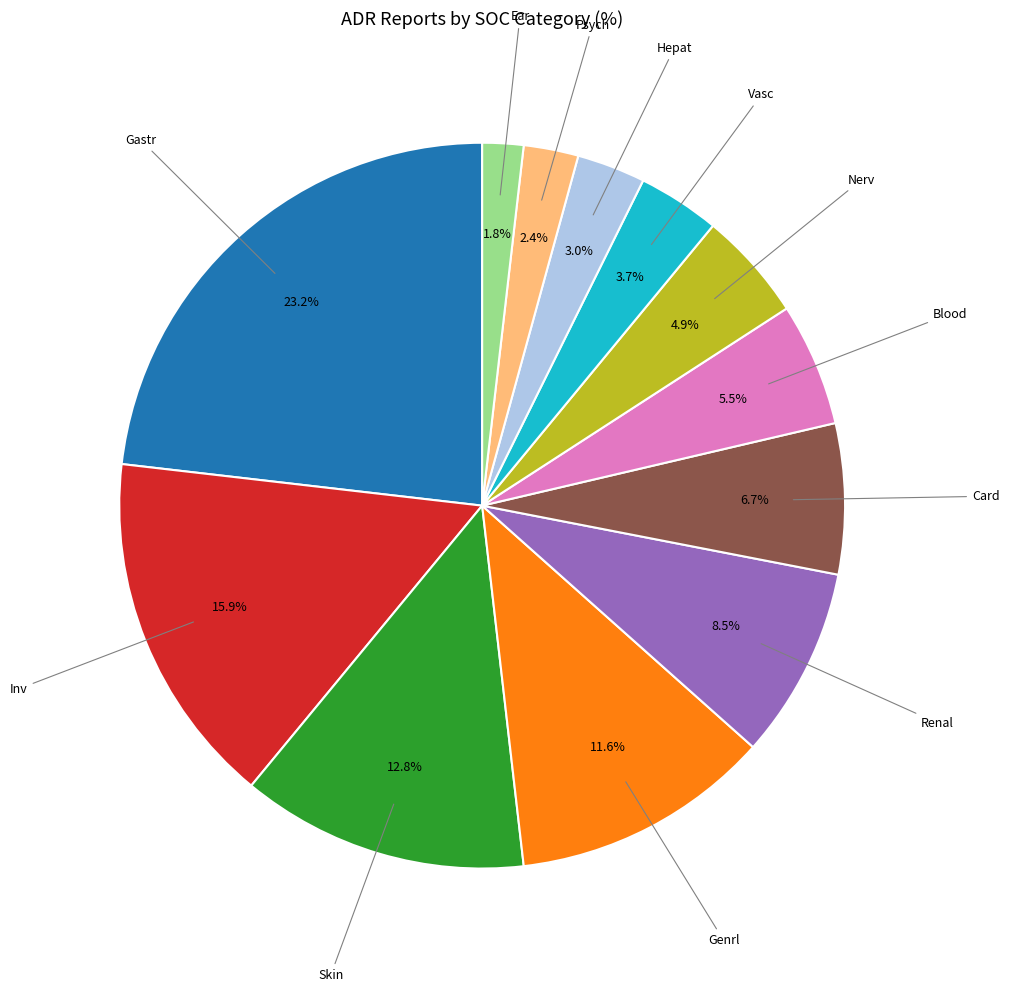

To the nearest percent, what is the difference between the largest and smallest slice percentages?

21%